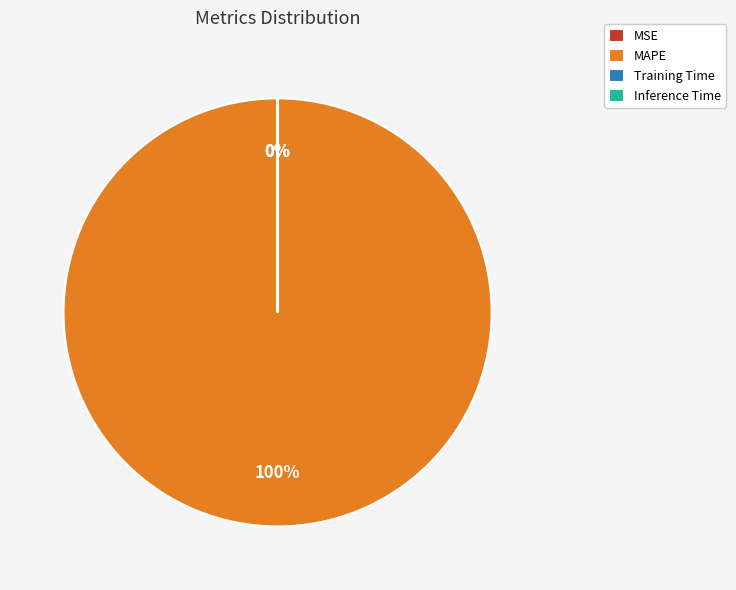

Which category has the biggest portion of the pie?

MAPE